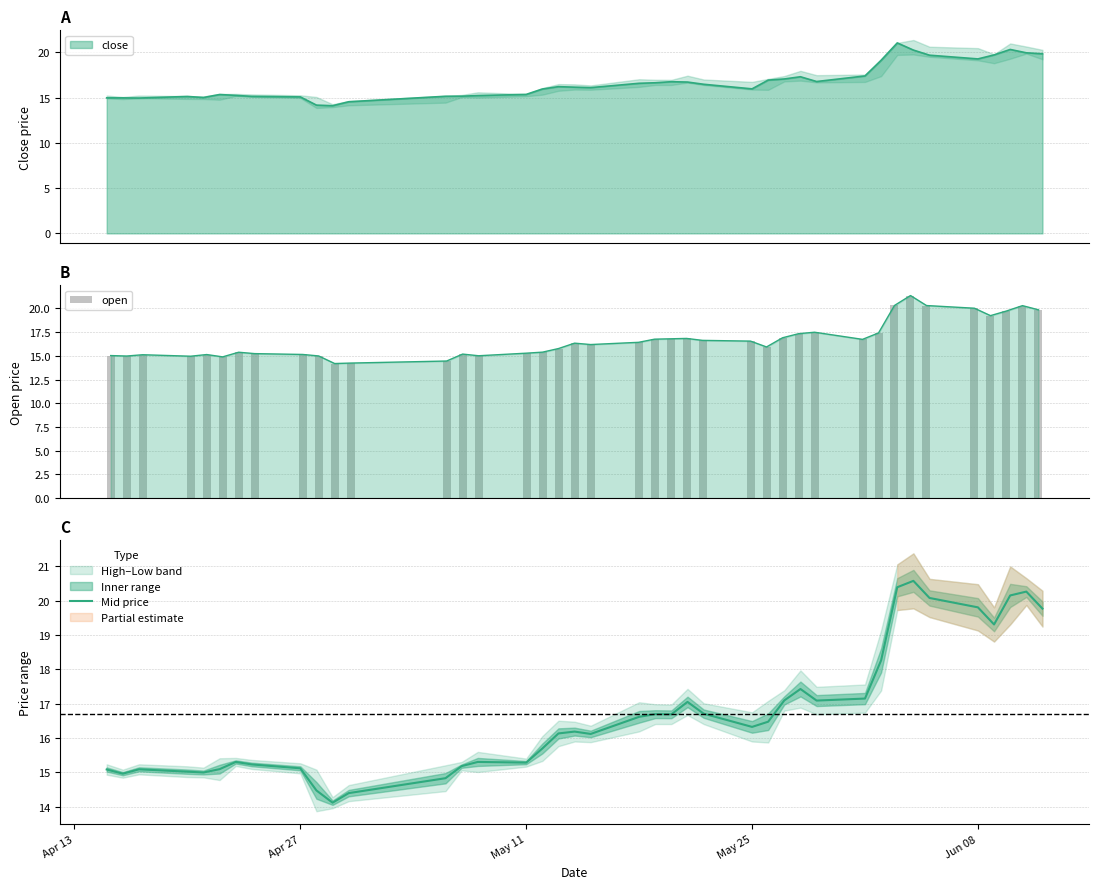

How many values in the Mid price series exceed 16?

23